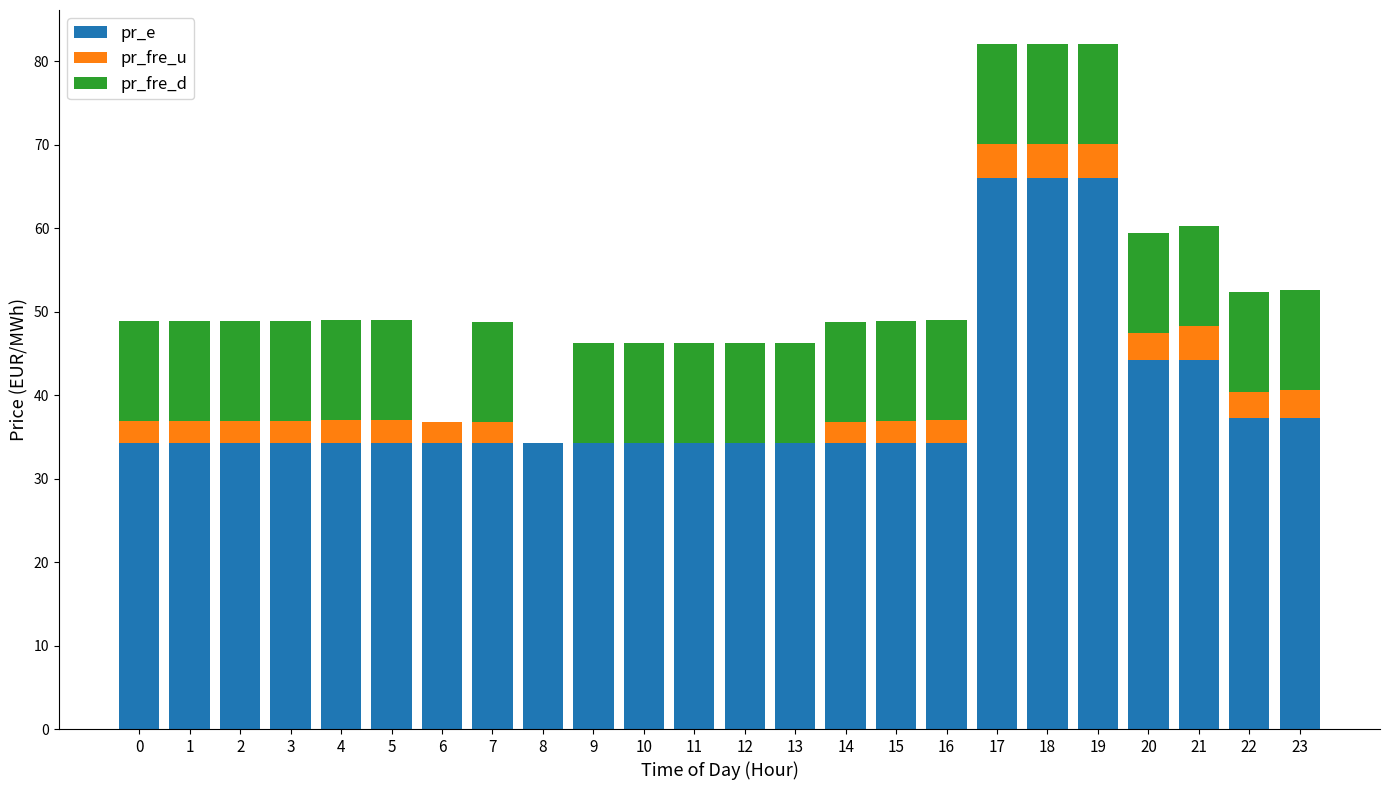

True or false: pr_e has a value of 34.2 at 10.

True